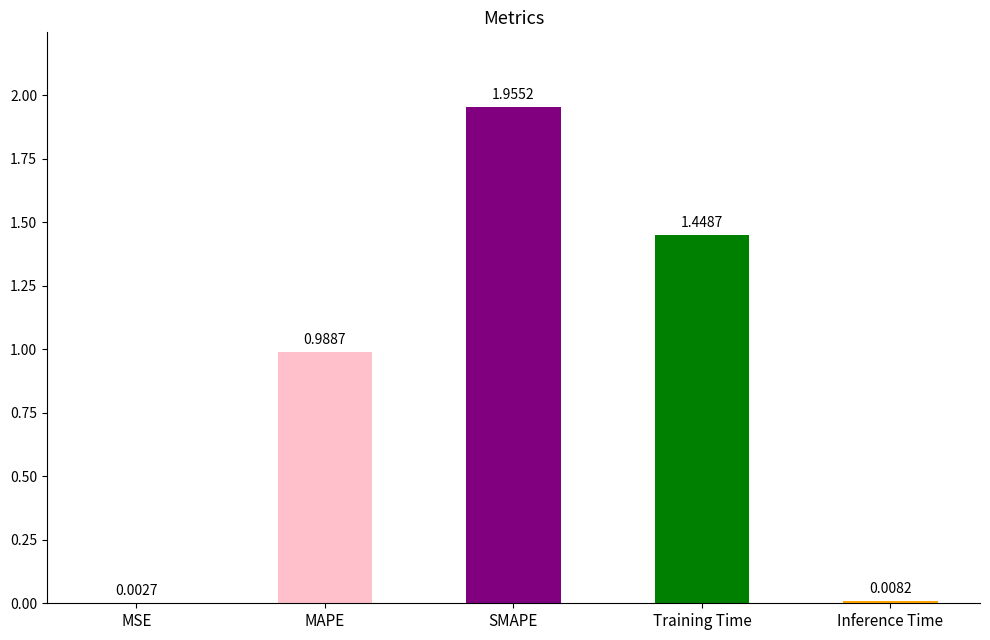

What is the change in value from MAPE to Inference Time?

-1.0